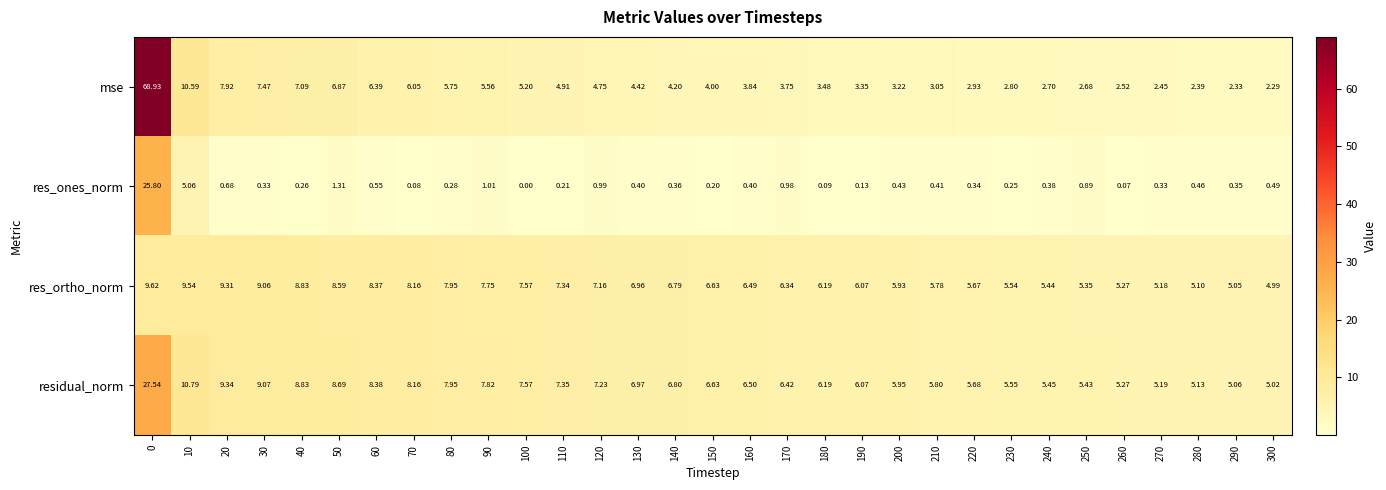

Which series changed the most between 70 and 240?

mse